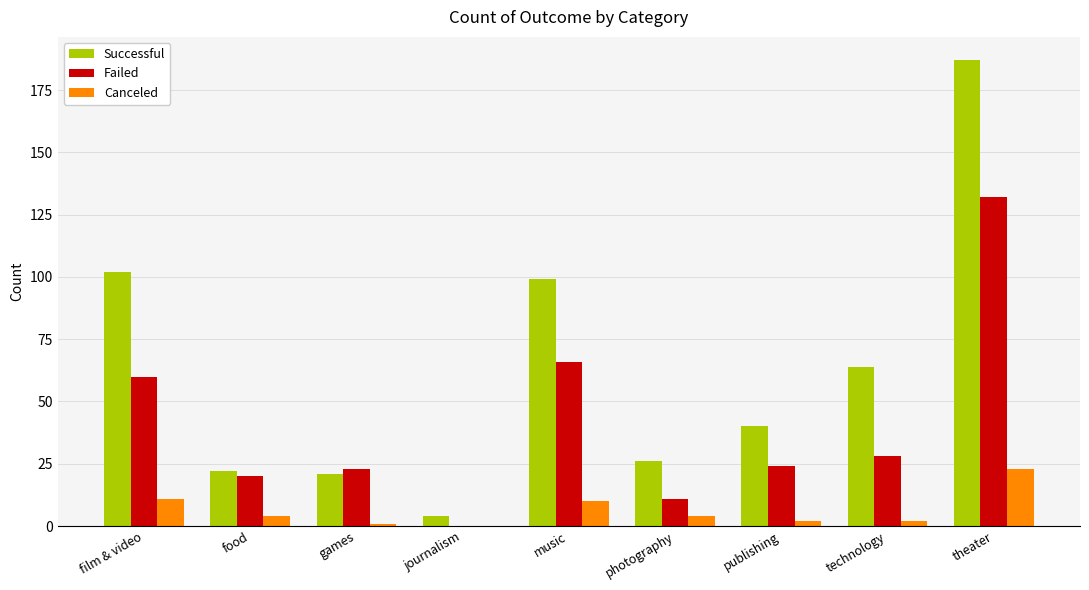

Reading left to right, what are all the values shown in this chart?

Successful: 102	22	21	4	99	26	40	64	187
Failed: 60	20	23	0	66	11	24	28	132
Canceled: 11	4	1	0	10	4	2	2	23